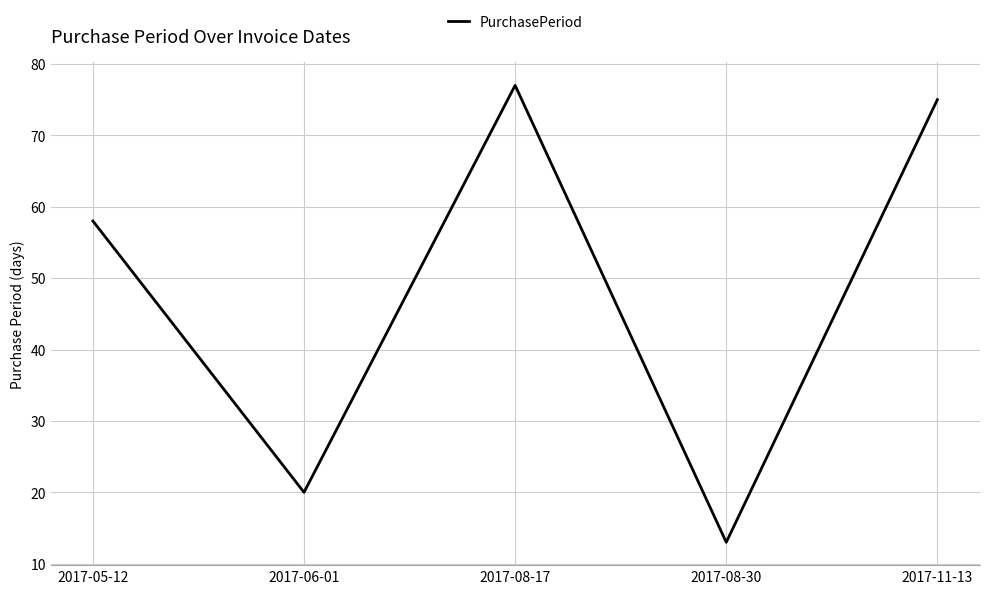

What is the average value?

49